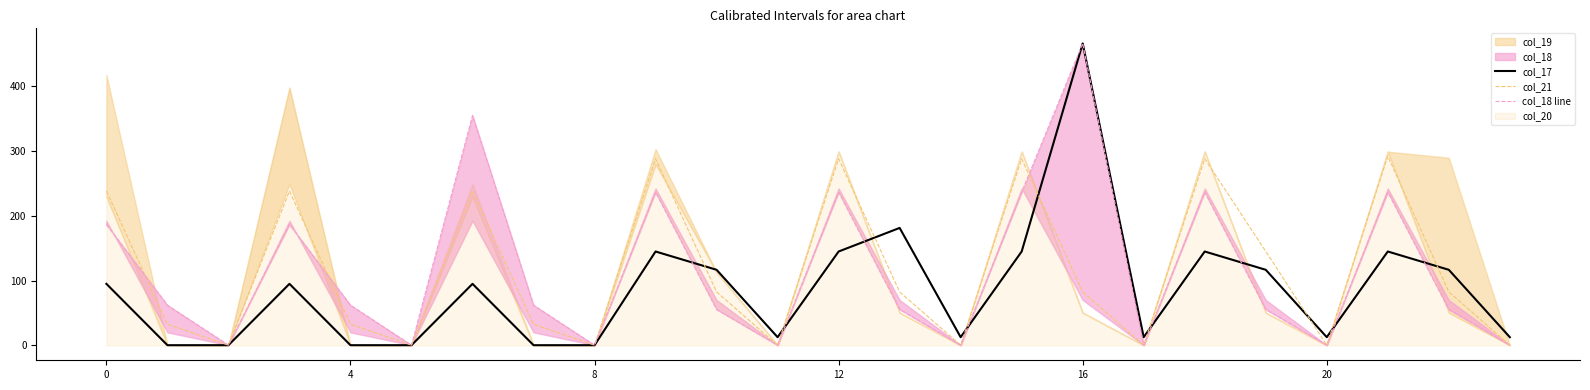

What is the sum of the col_21 values at 23 and 19?

145.1